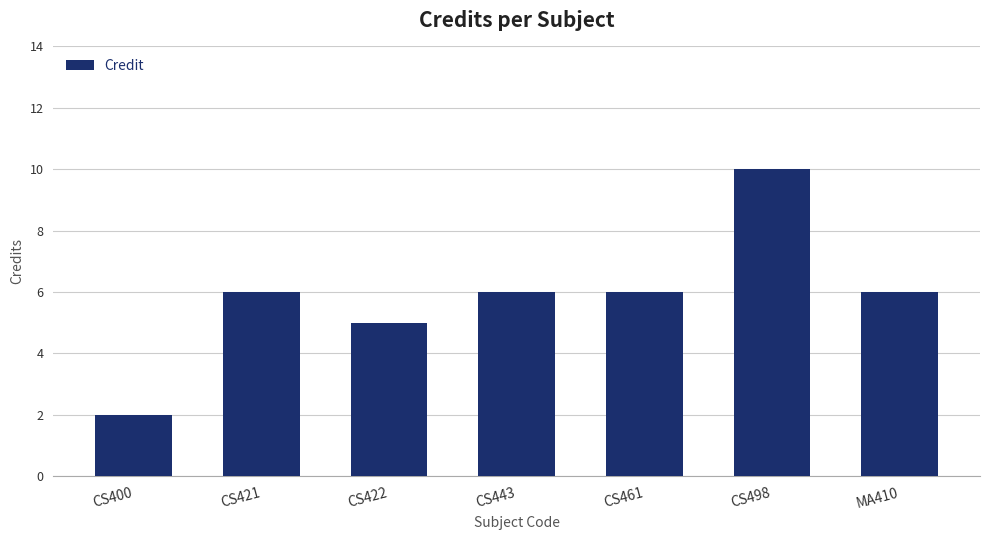

What is the minimum value shown in the chart?

2